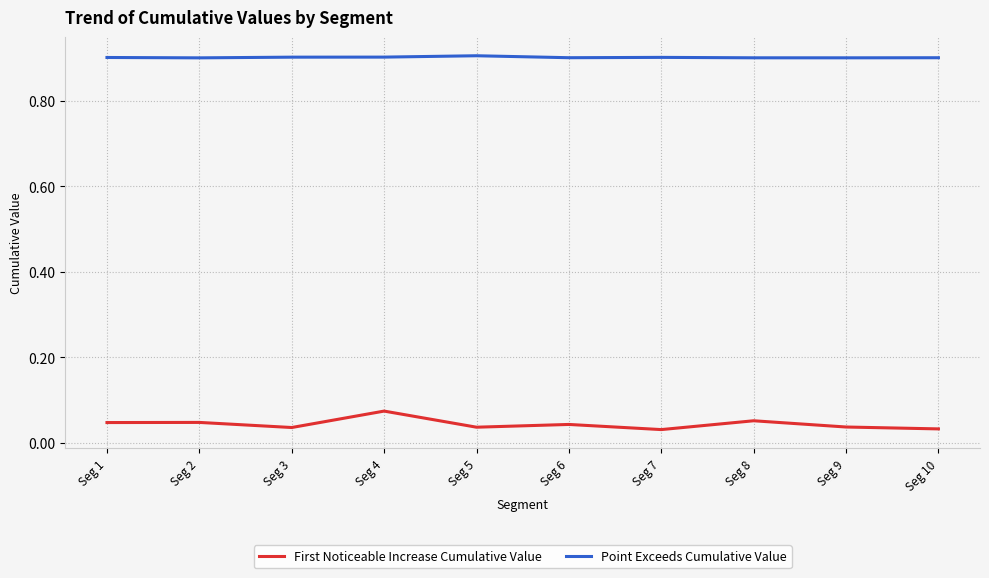

True or false: First Noticeable Increase Cumulative Value and Point Exceeds Cumulative Value intersect in this chart.

False